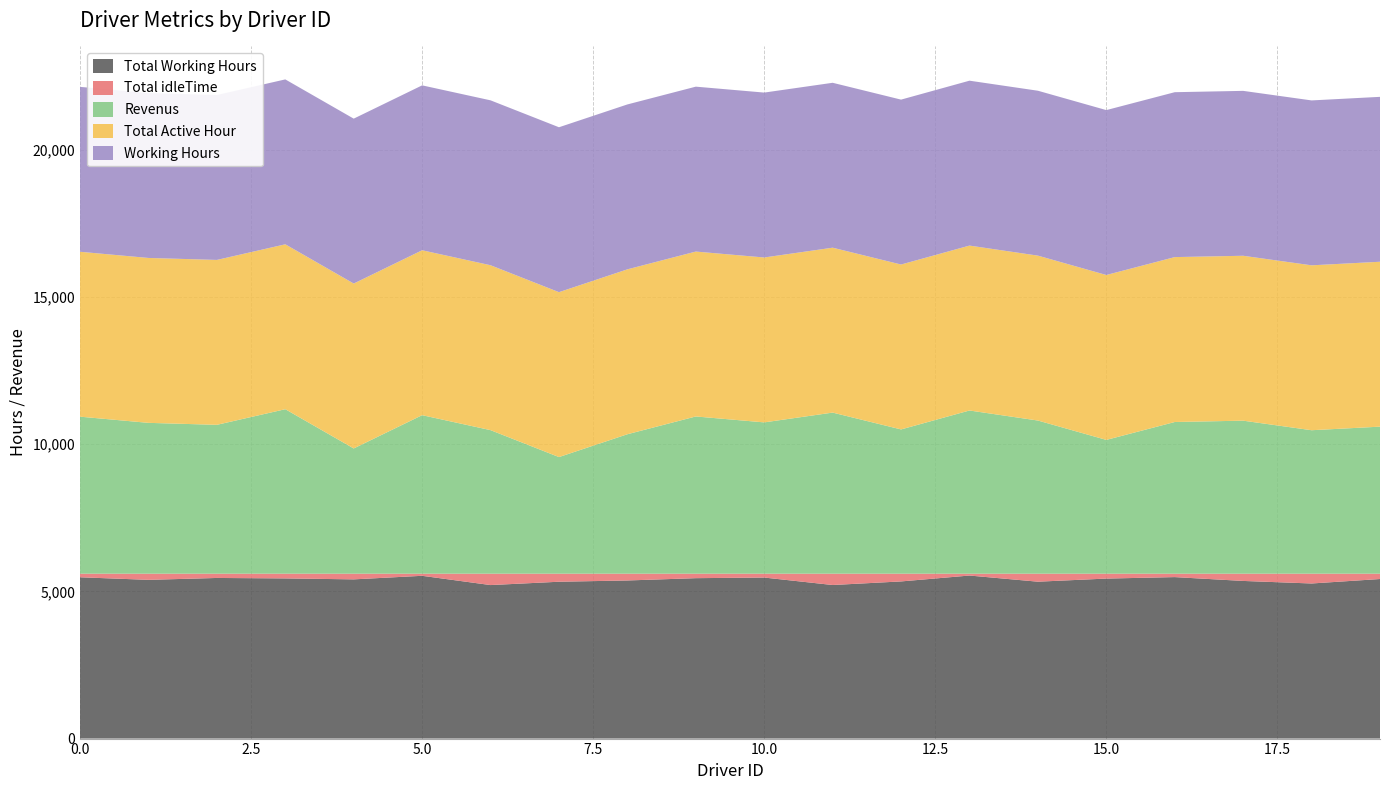

Reading left to right, list all the values displayed in this chart.

Total Working Hours: 5478.0	5390.9	5454.8	5439.5	5407.0	5528.0	5213.4	5326.5	5369.5	5447.8	5468.9	5215.3	5337.0	5537.0	5328.1	5433.8	5483.9	5353.7	5267.2	5418.8
Total idleTime: 122.0	209.1	145.2	160.5	193.0	72.0	386.6	273.5	230.5	152.2	131.1	384.7	263.0	63.0	271.9	166.2	116.1	246.3	332.8	181.2
Revenus: 5332.0	5122.1	5055.2	5585.5	4253.0	5383.2	4874.6	3960.5	4735.5	5339.2	5138.1	5470.7	4899.0	5542.0	5200.9	4543.2	5151.1	5196.3	4871.8	4993.2
Total Active Hour: 5600.0	5600.0	5600.0	5600.0	5600.0	5600.0	5600.0	5600.0	5600.0	5600.0	5600.0	5600.0	5600.0	5600.0	5600.0	5600.0	5600.0	5600.0	5600.0	5600.0
Working Hours: 5600.0	5600.0	5600.0	5600.0	5600.0	5600.0	5600.0	5600.0	5600.0	5600.0	5600.0	5600.0	5600.0	5600.0	5600.0	5600.0	5600.0	5600.0	5600.0	5600.0